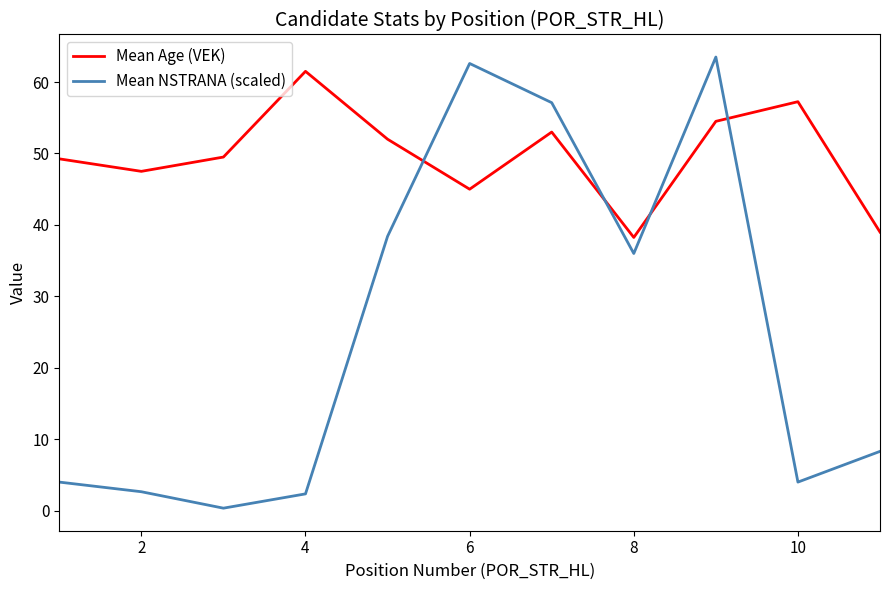

What is the maximum value for Mean NSTRANA (scaled)?

63.5